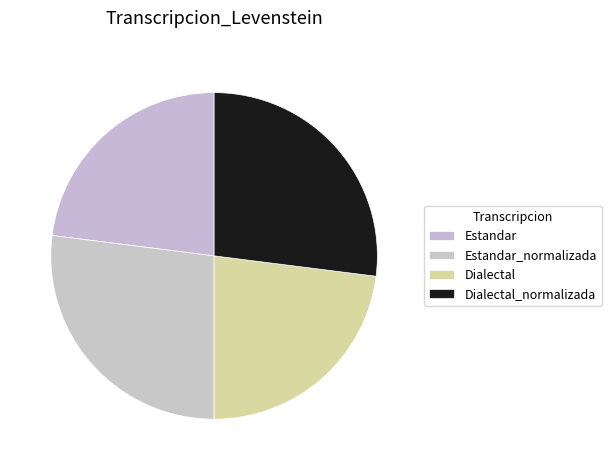

Is it true that Dialectal is 12% of the pie?

False